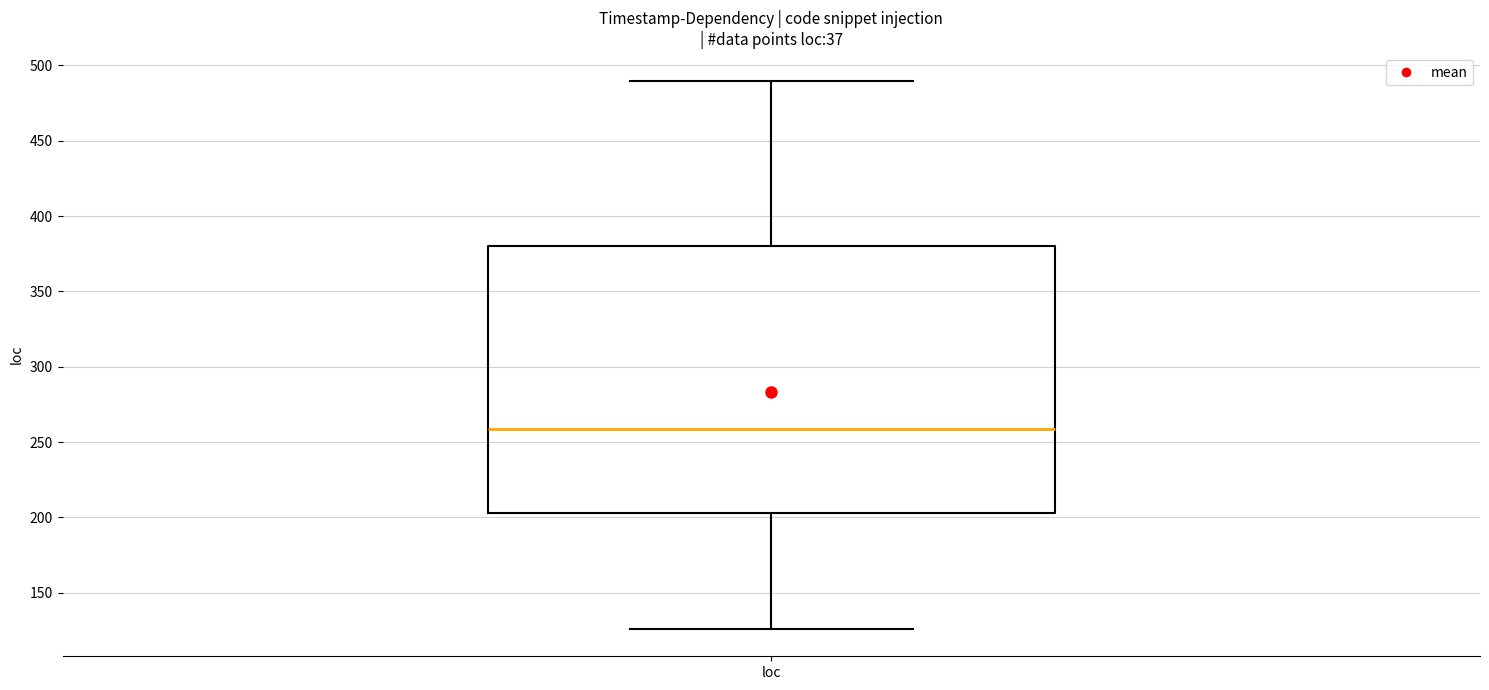

Where does the median line of the box for loc sit on the y-axis? The values are not printed on the chart, so give them approximately, as read against the axis.

260